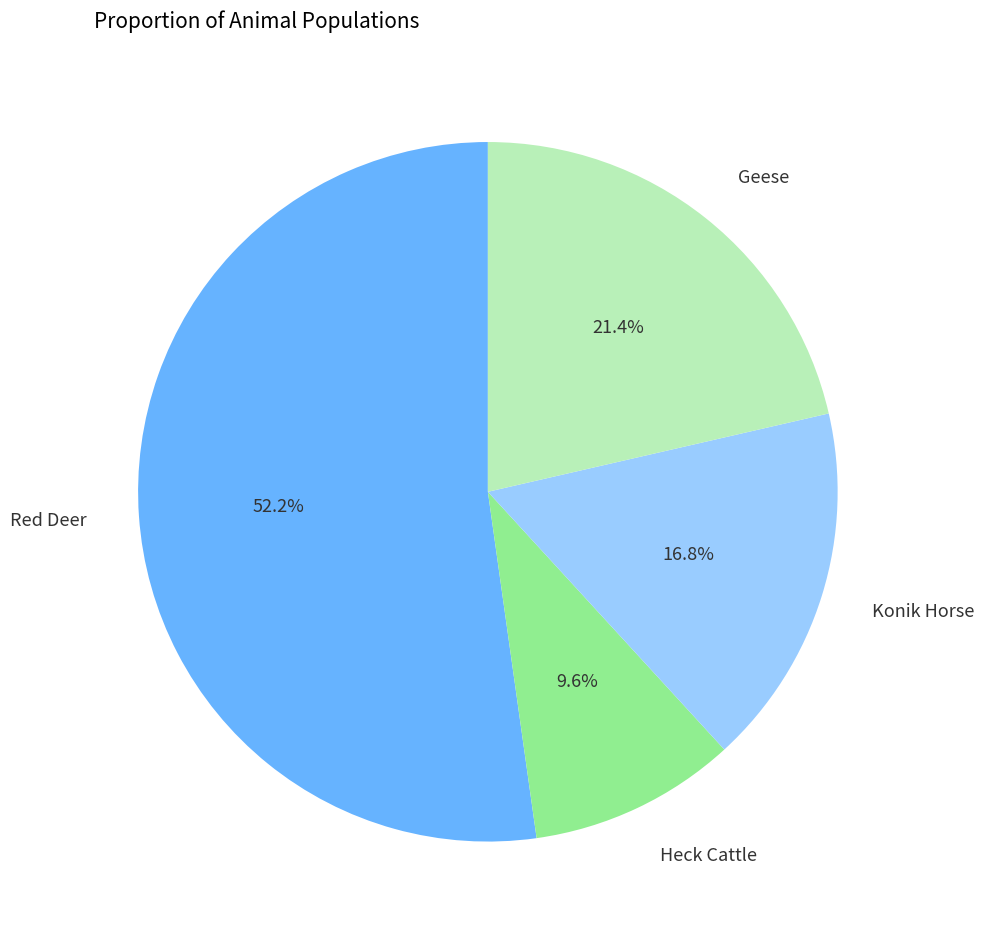

Is there any slice that represents more than half of the pie?

Yes